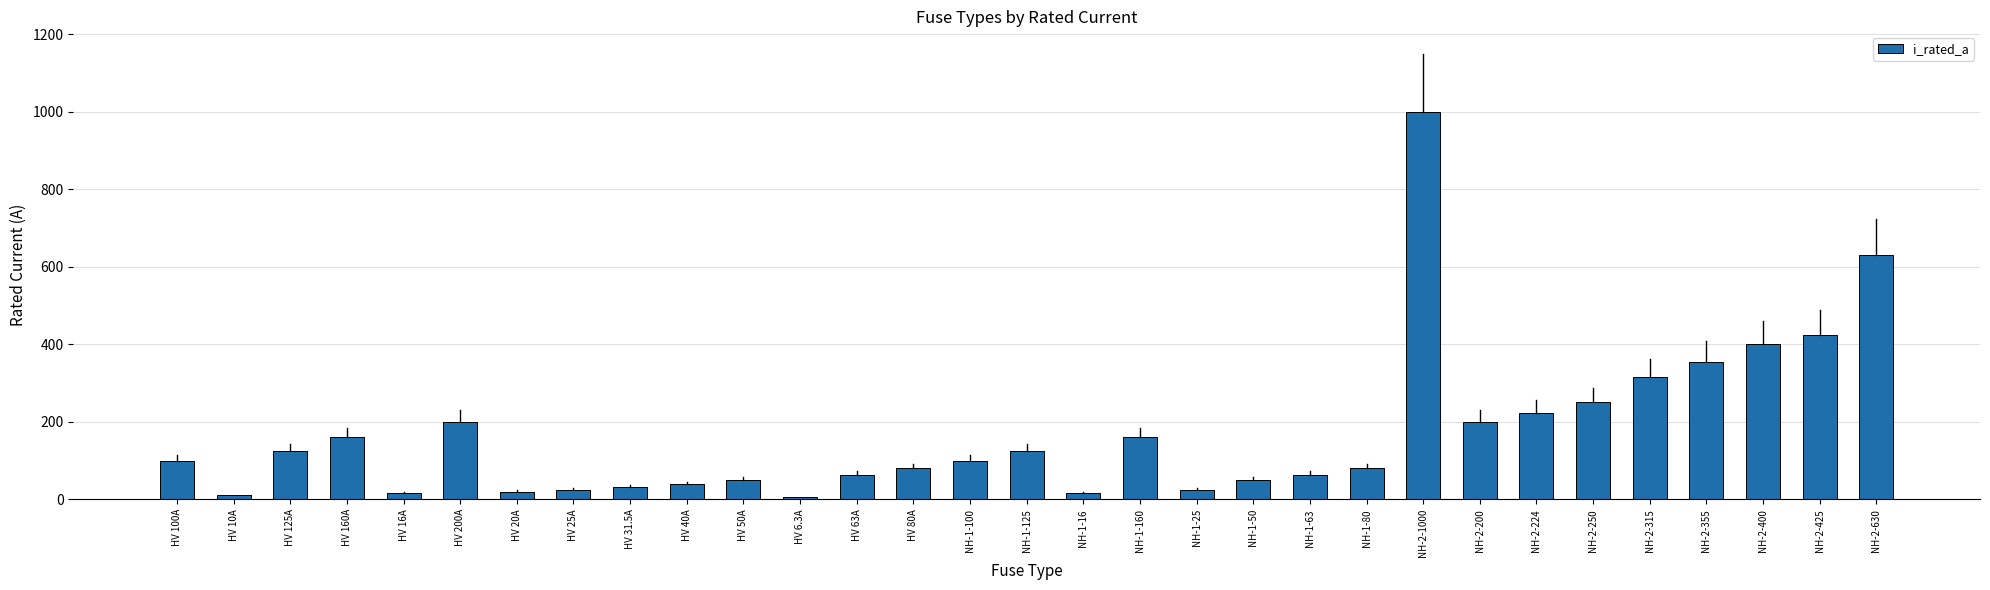

At which label is the value closest to 503?

NH-2-425